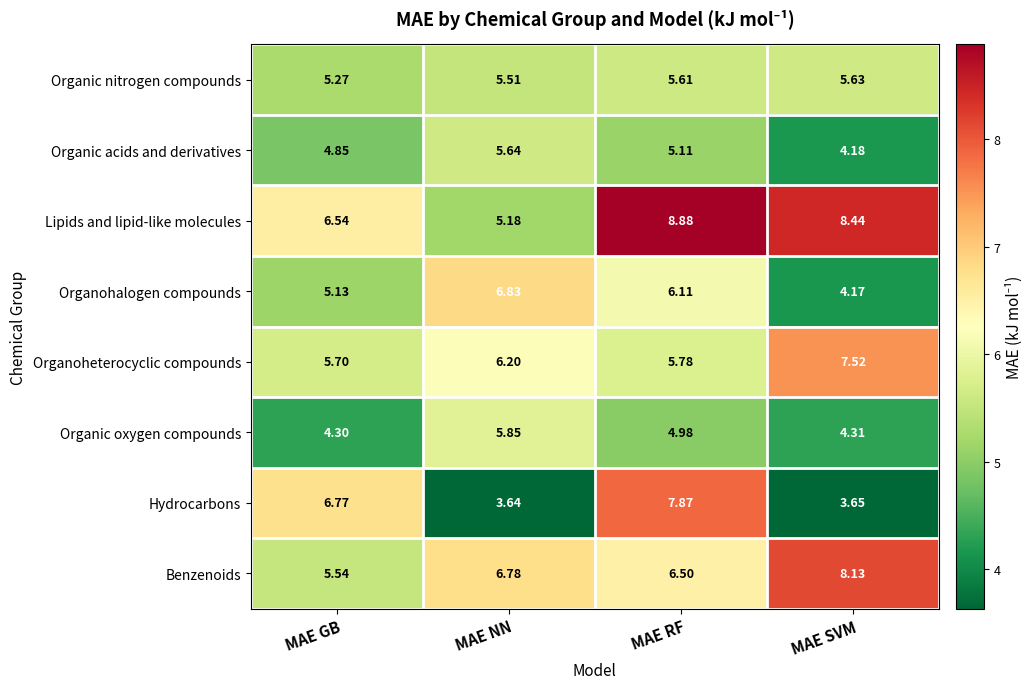

At which label does Organic acids and derivatives first exceed 5?

MAE NN